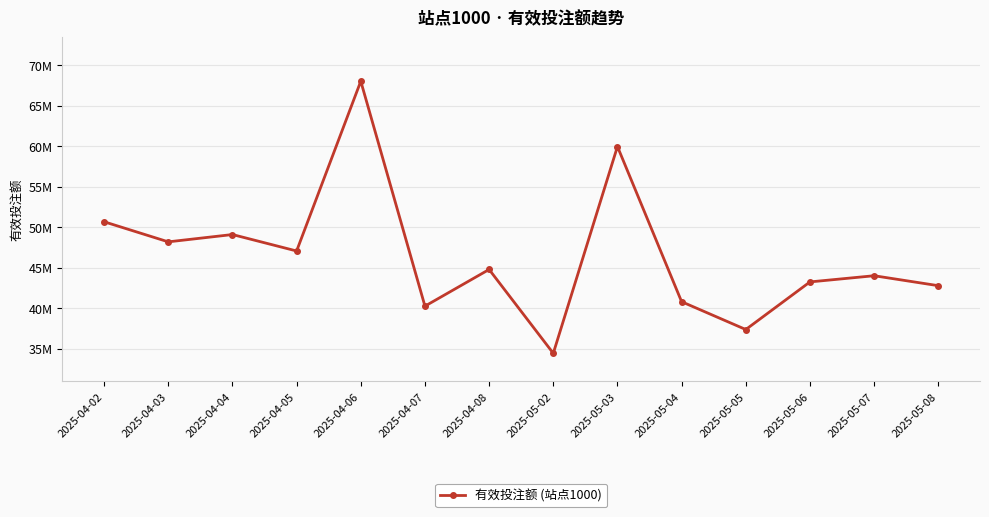

Which category has the lowest value across all series?

2025-05-02